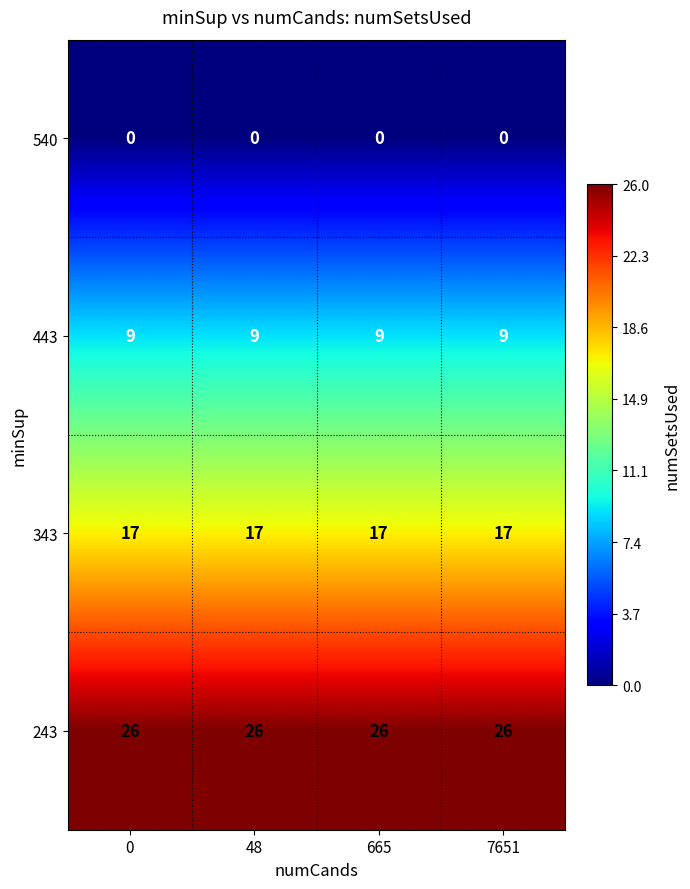

At 0, list the series in order from smallest to largest.

540, 443, 343, 243